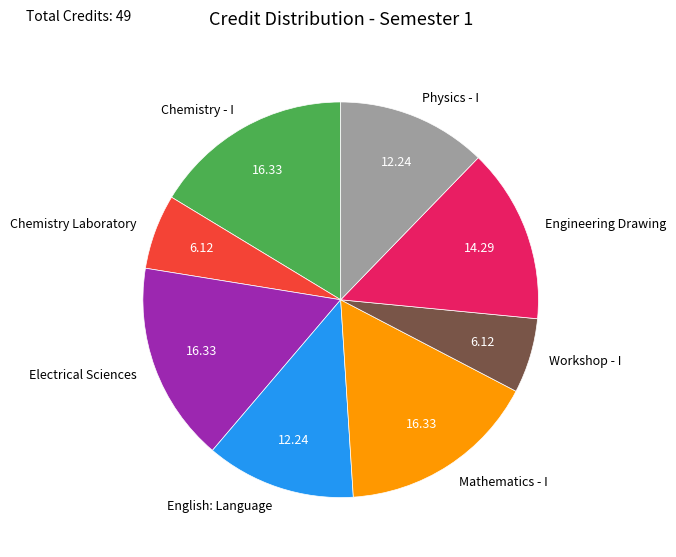

How many segments does this pie chart have?

8